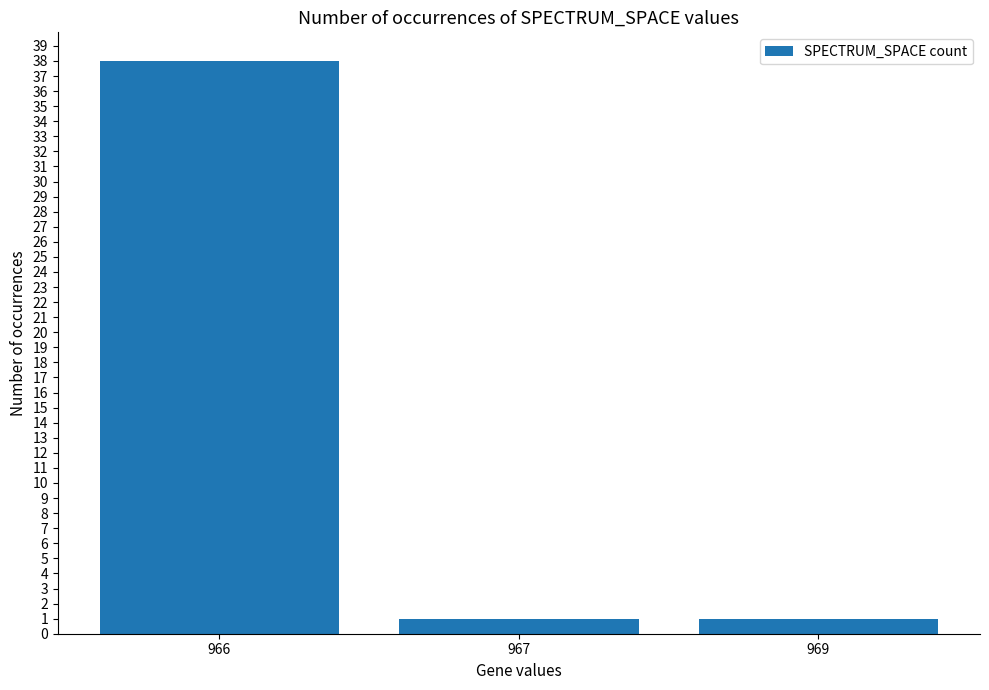

Read the value at 966.

38